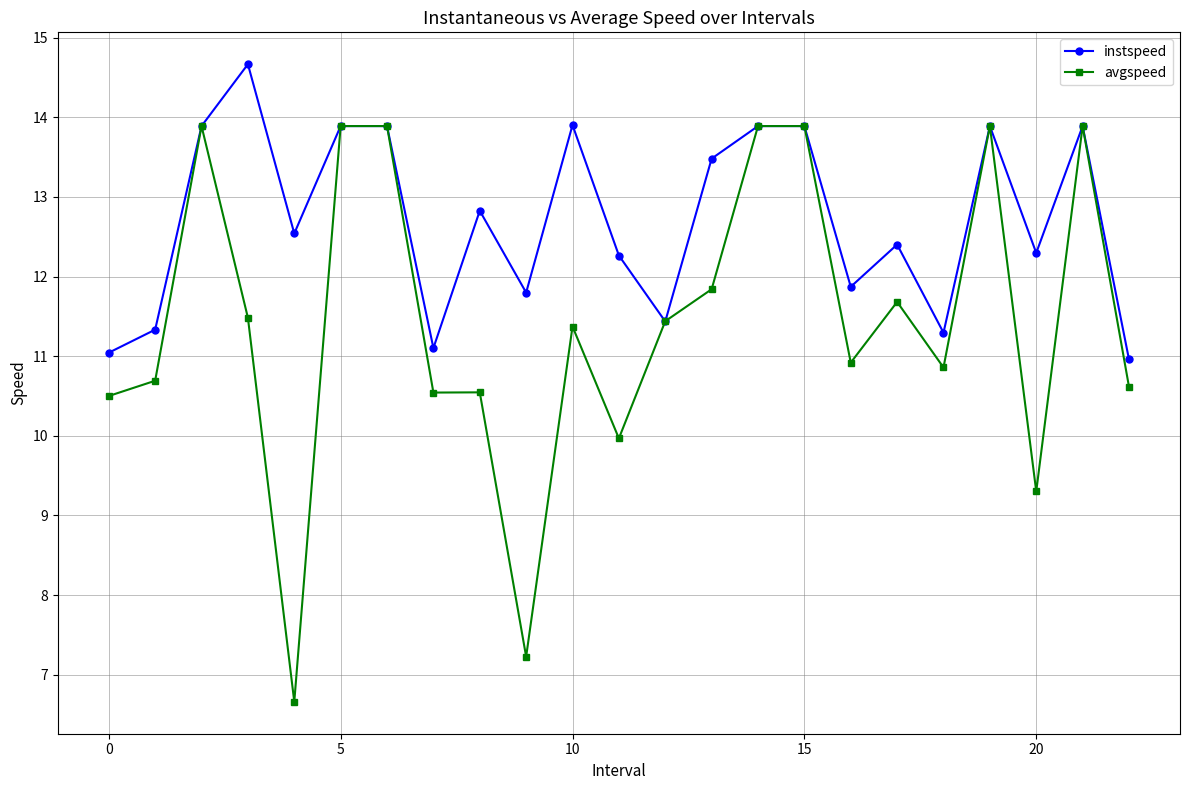

What is the average value of the avgspeed series?

11.4